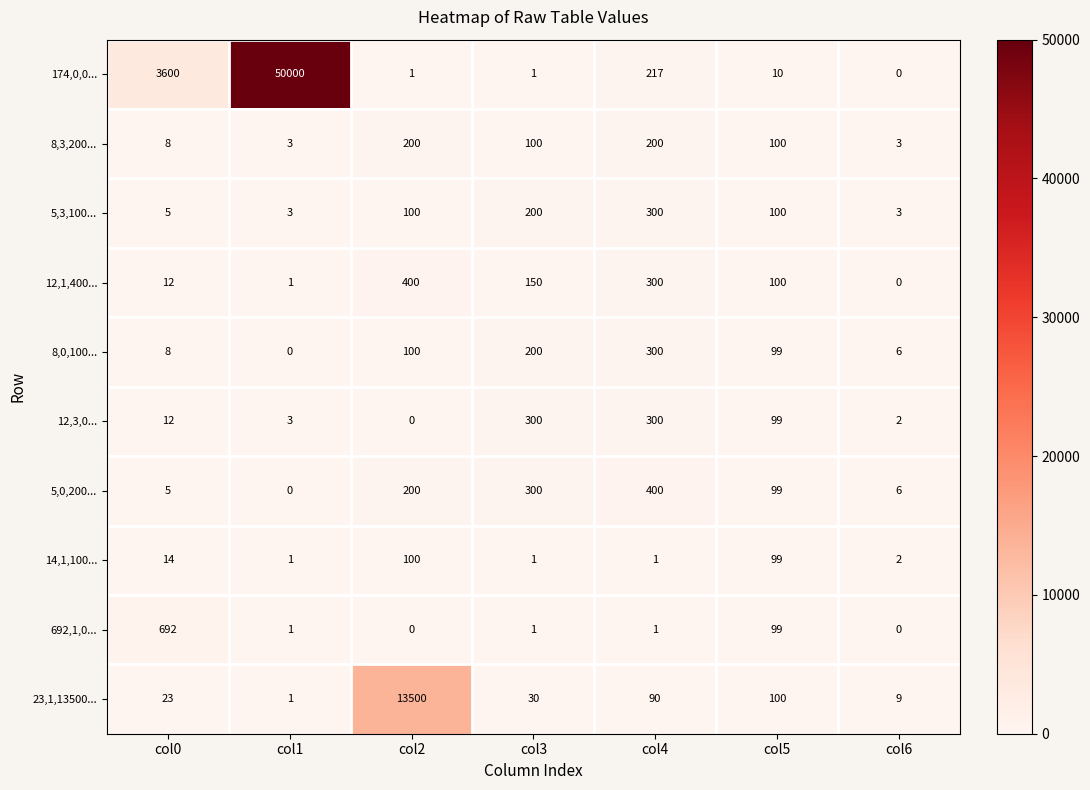

What is the total value across all series at col1?

50013